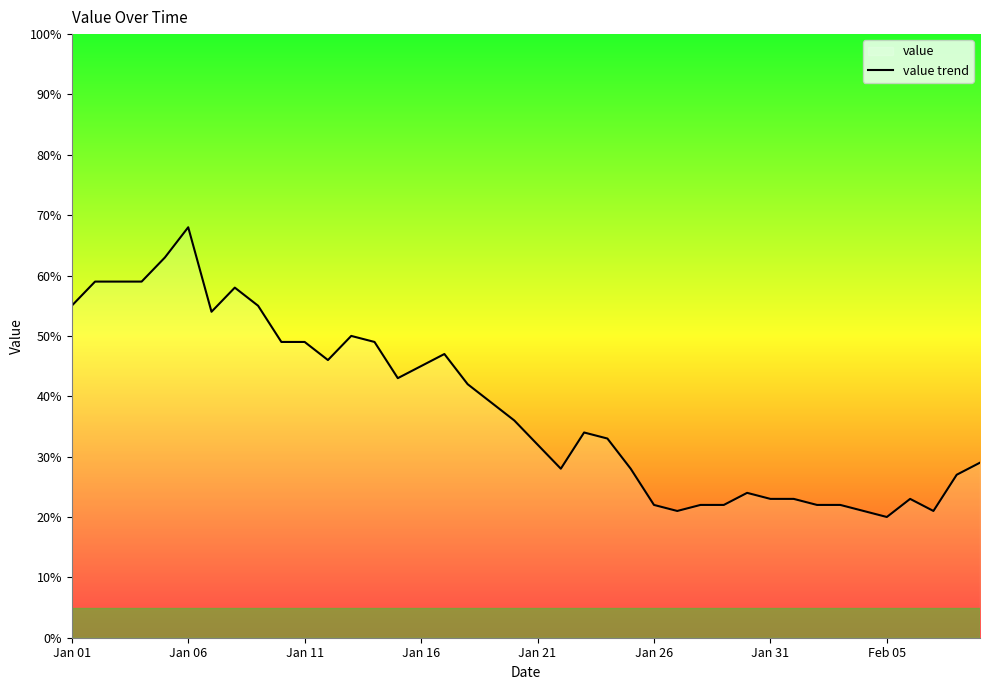

How many data points does each series have?

40